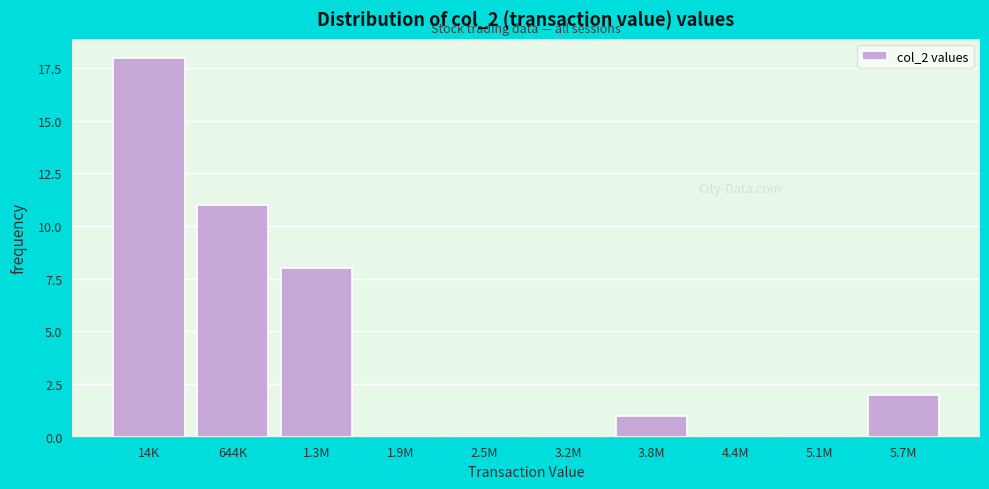

Reading left to right, extract all data points from this chart.

14K=18	644K=11	1.3M=8	1.9M=0	2.5M=0	3.2M=0	3.8M=1	4.4M=0	5.1M=0	5.7M=2